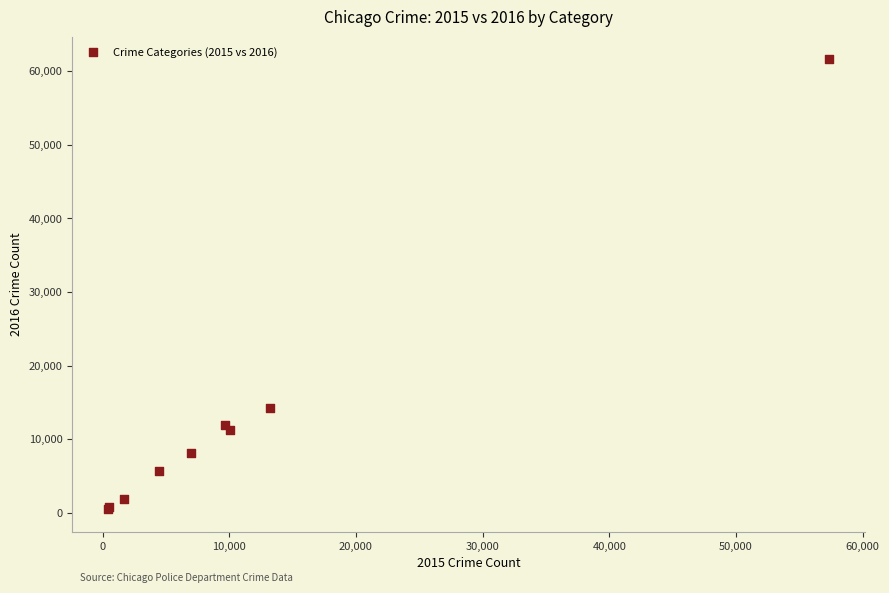

What Y value in the scatter plot is closest to 31066?

14289